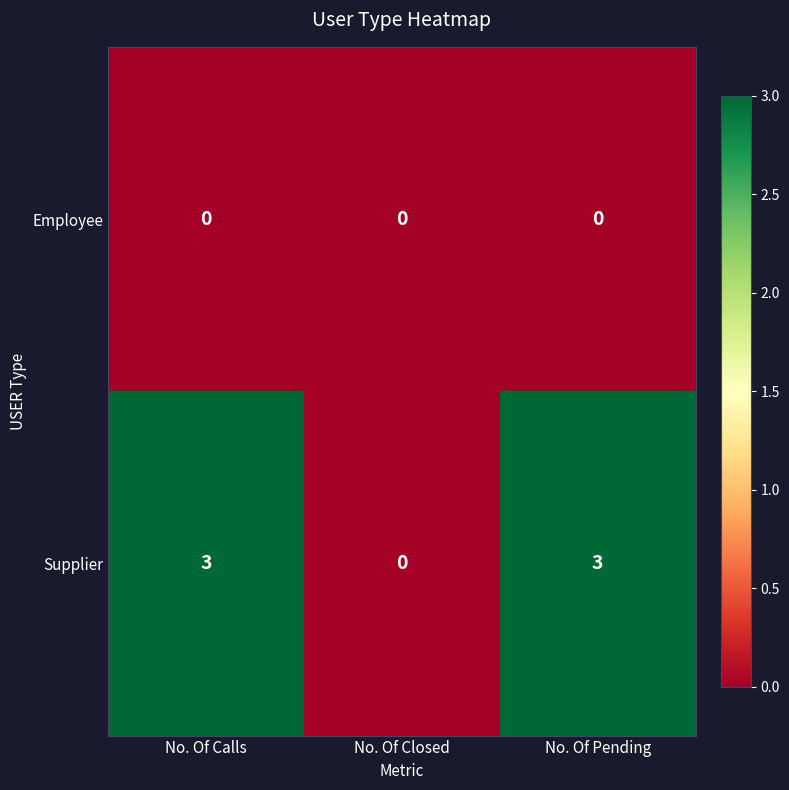

Reading left to right, list all the values displayed in this chart.

Employee: 0	0	0
Supplier: 3	0	3